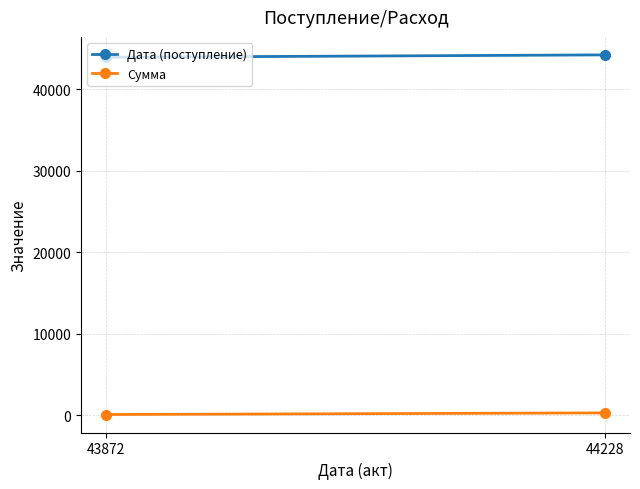

How many lines are shown in the chart?

2